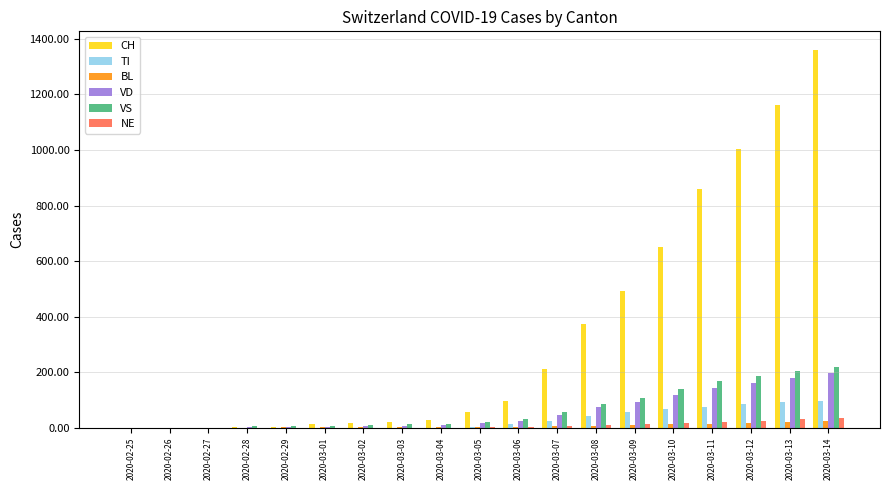

How many groups of bars are there?

19